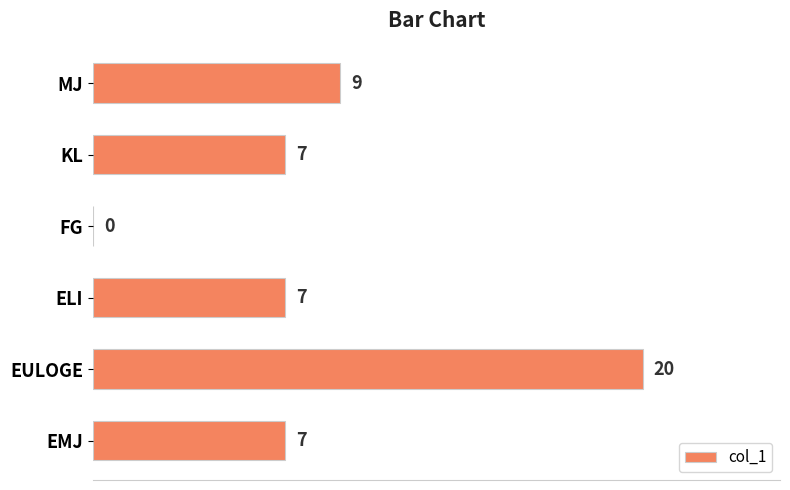

Is it true that the value at FG is 13?

False